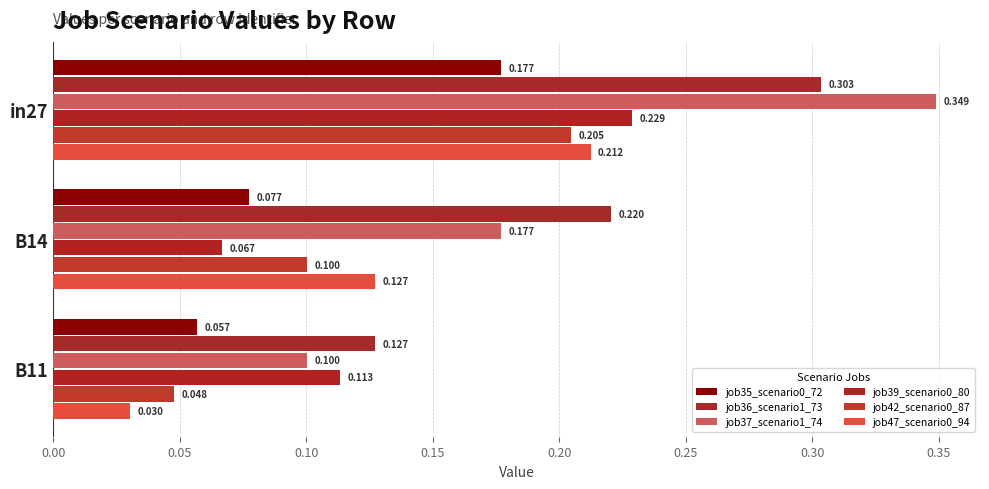

Count the number of categories in the chart.

3